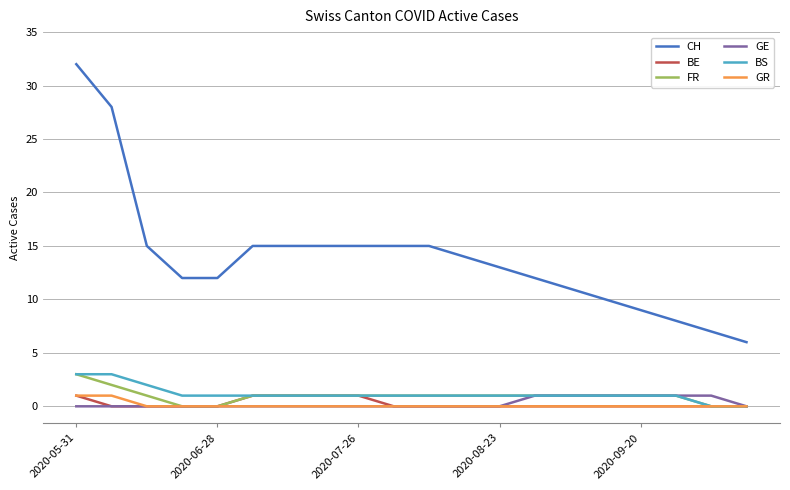

True or false: CH and GR cross at least once.

False